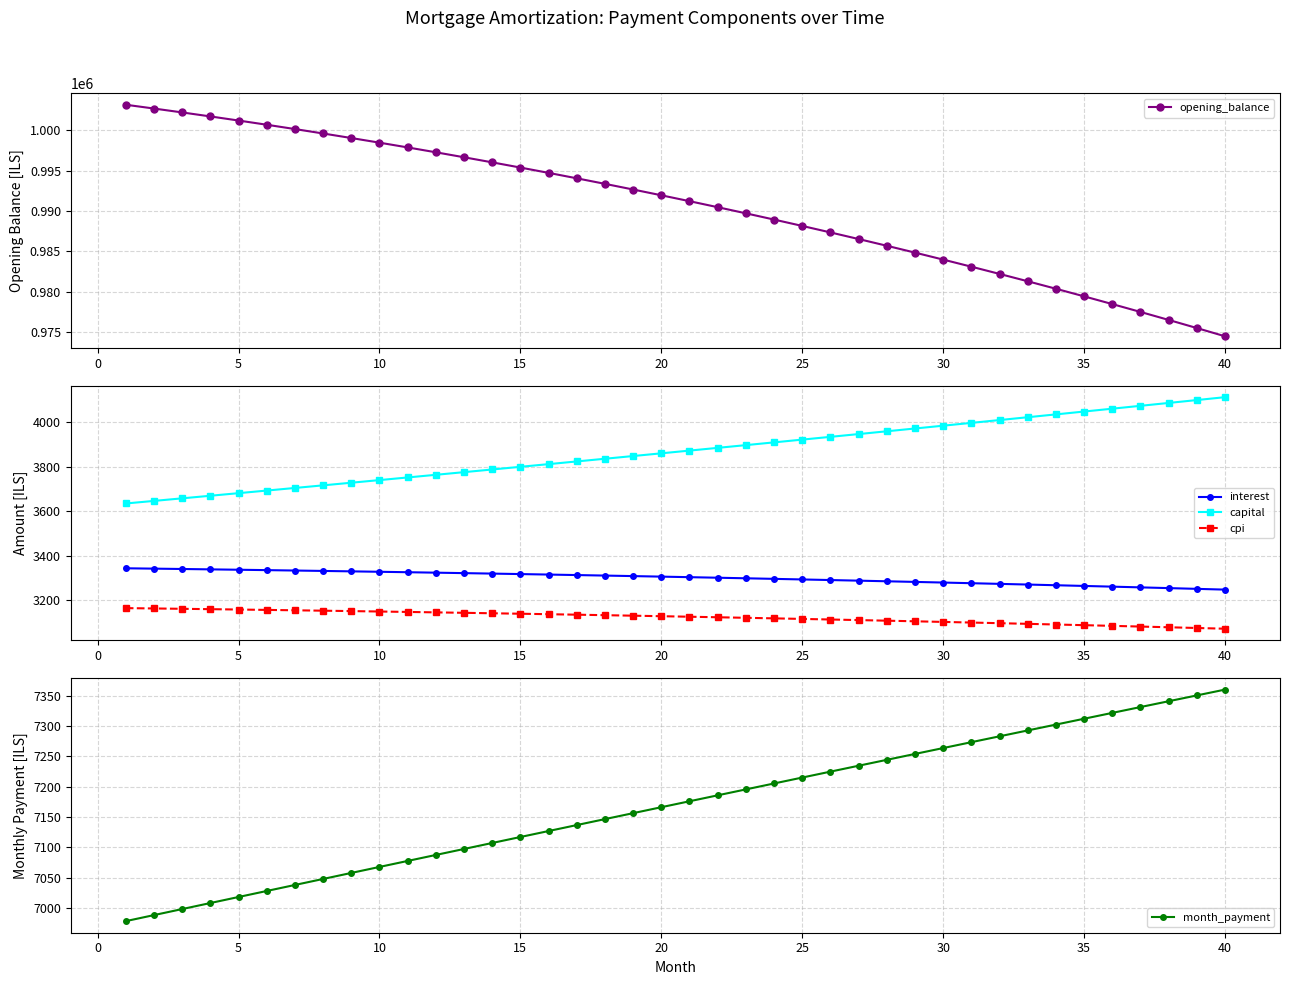

True or false: capital has a value of 3983.7 at 30.

True